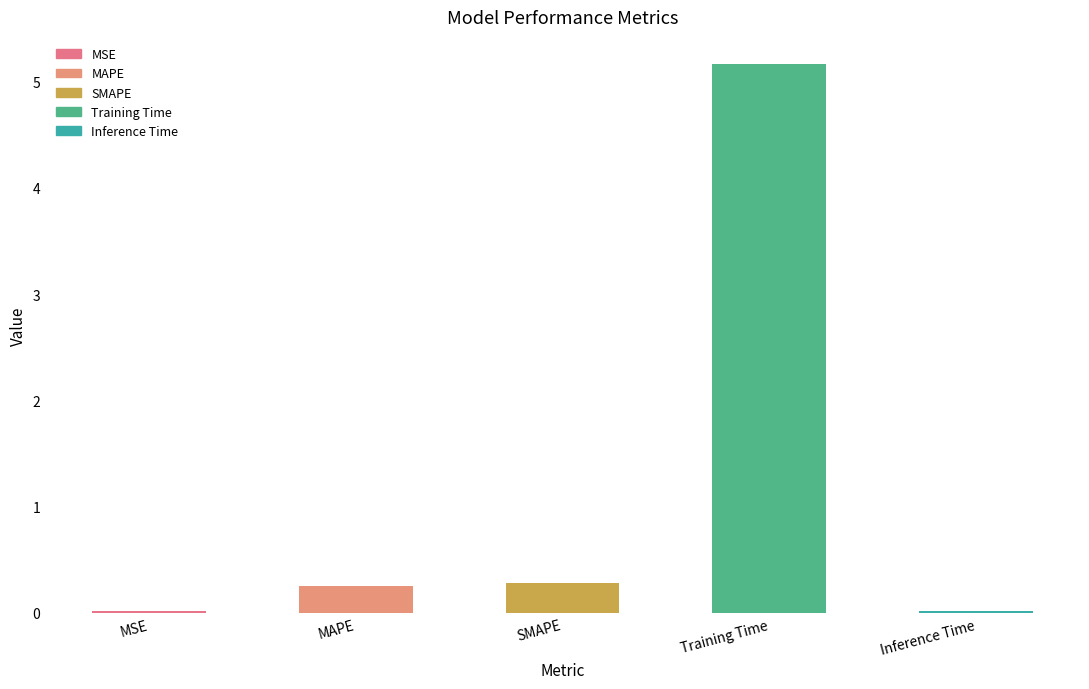

Between Training Time and MSE, which is larger?

Training Time